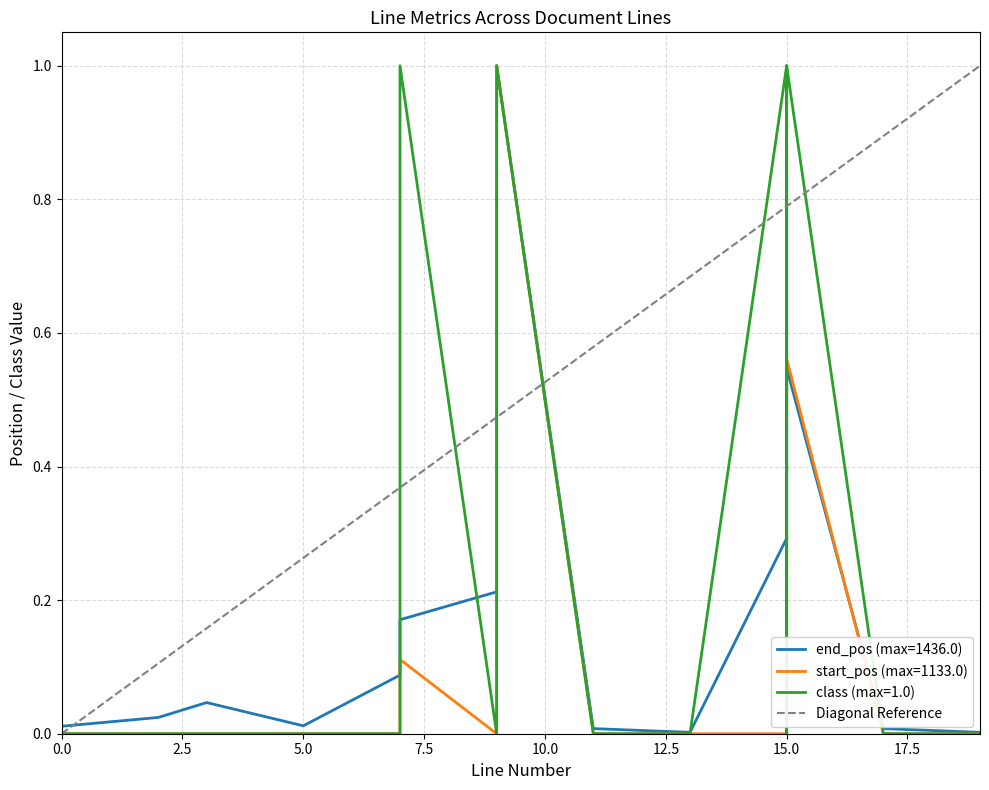

How many interior local peaks does the class series have?

3